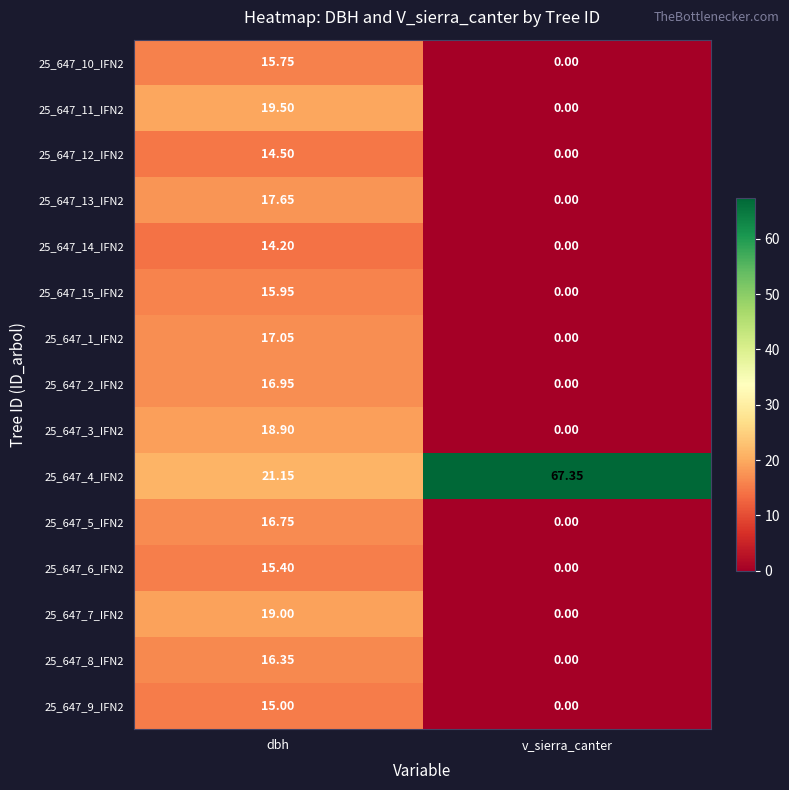

How many distinct data groups are displayed?

15